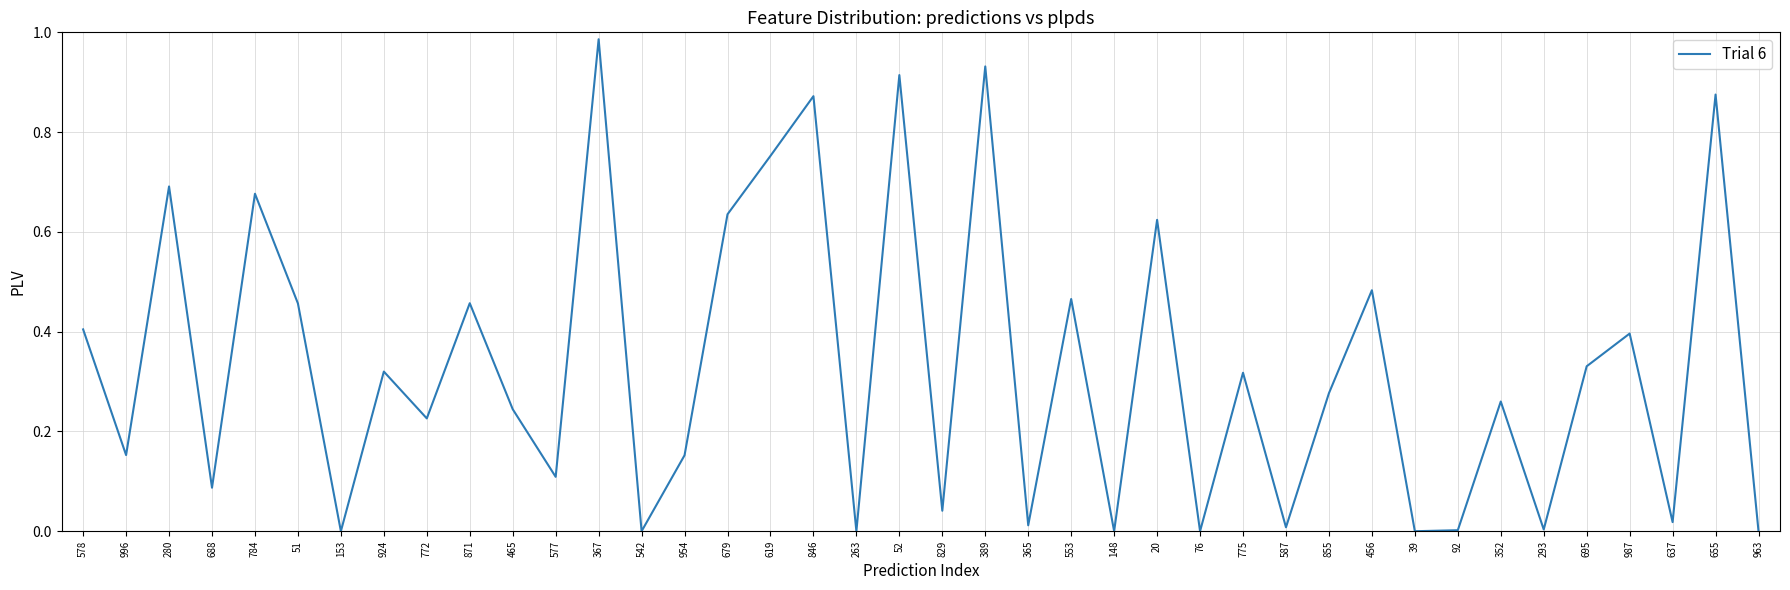

What position from the left is 655?

39